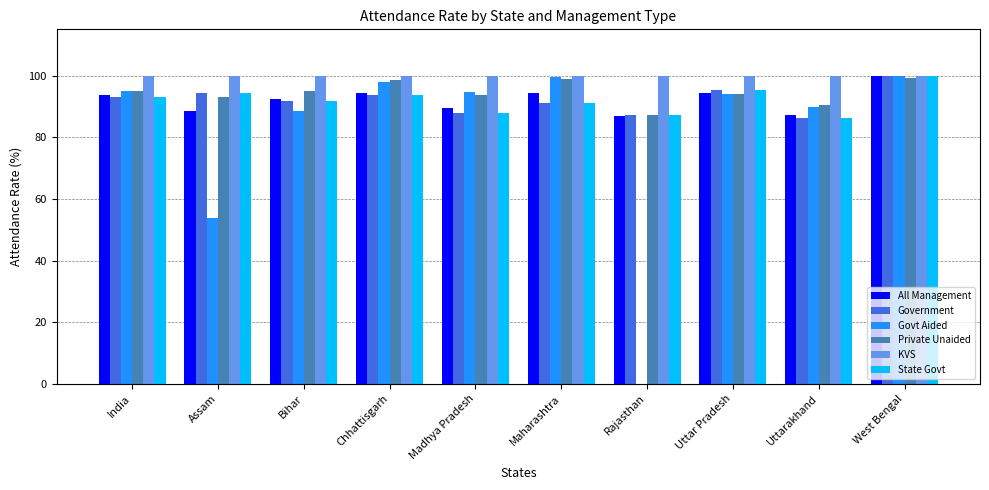

Between Chhattisgarh and Uttar Pradesh, which series saw the biggest shift?

Private Unaided